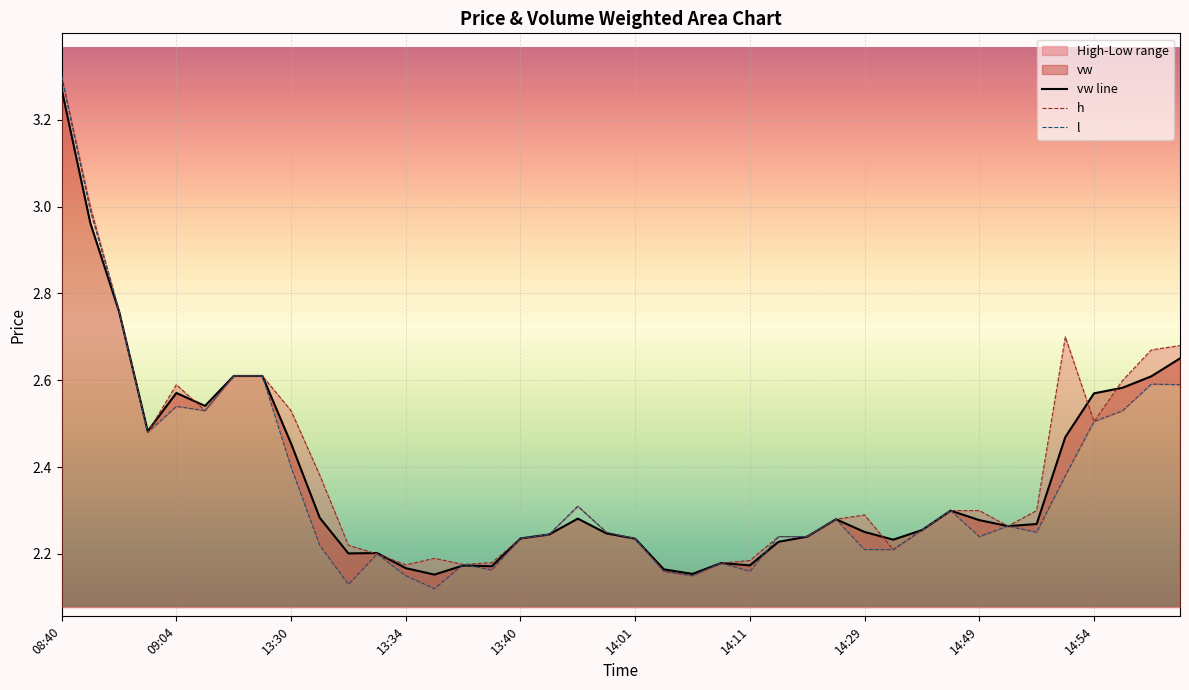

List the series in order of their peak value, highest first.

h, l, vw